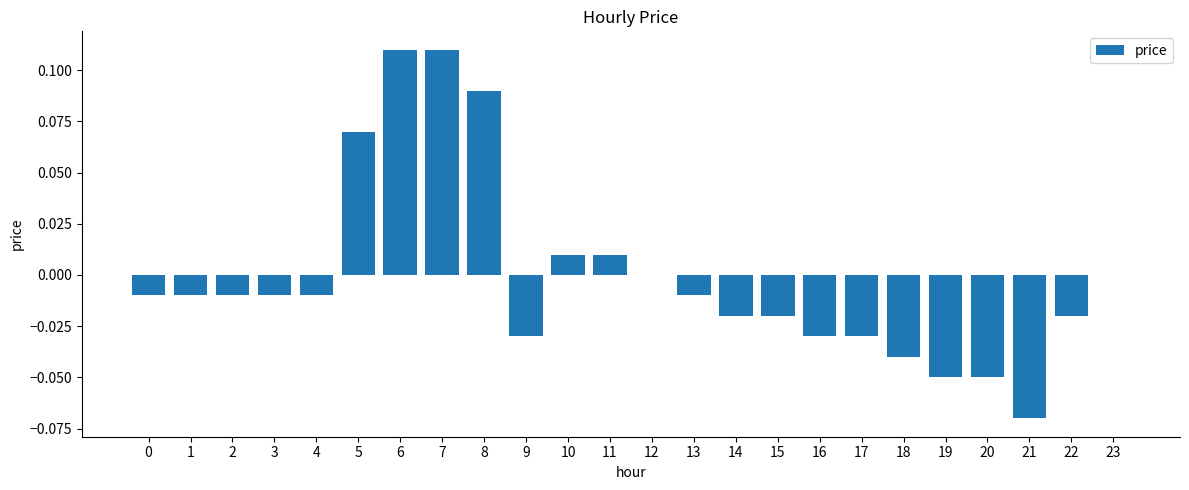

Which has a higher value, 23 or 22?

23